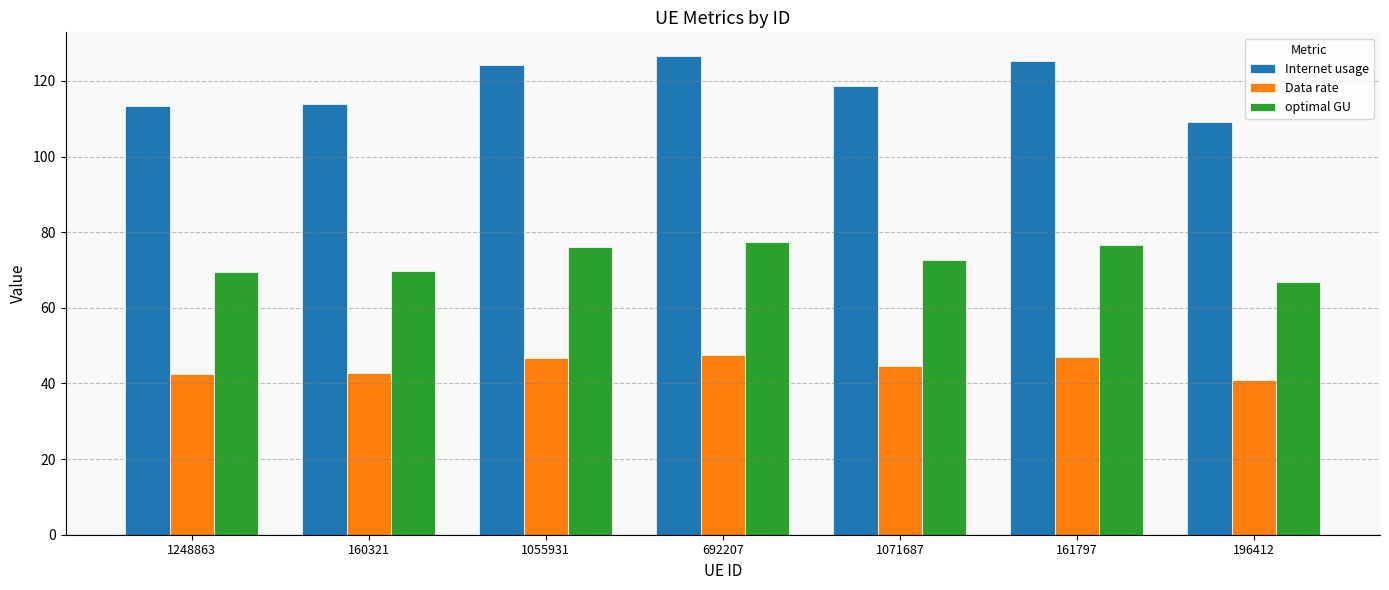

What position from the right is 160321?

6